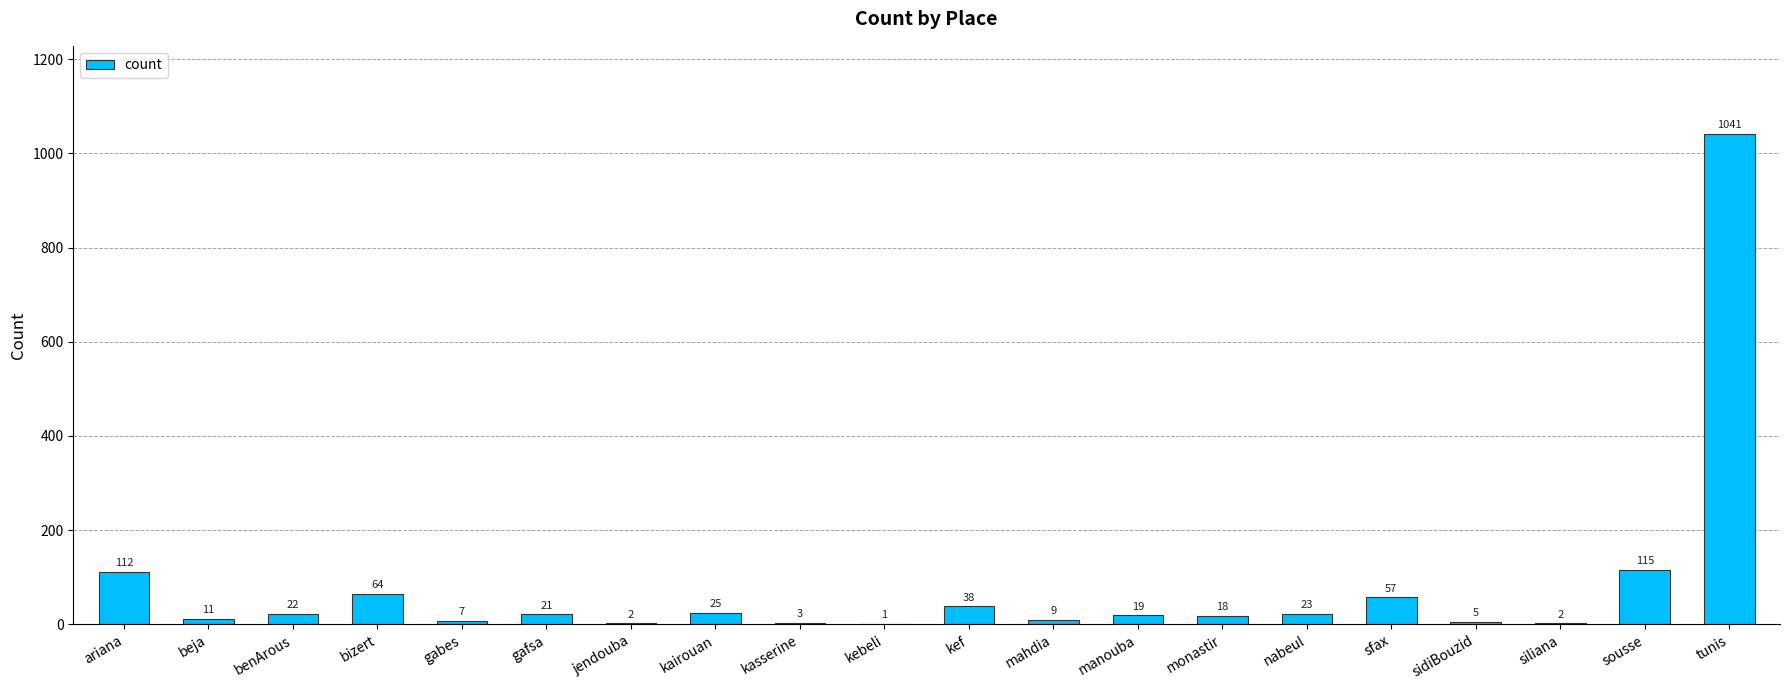

What is the change in value from siliana to tunis?

+1039